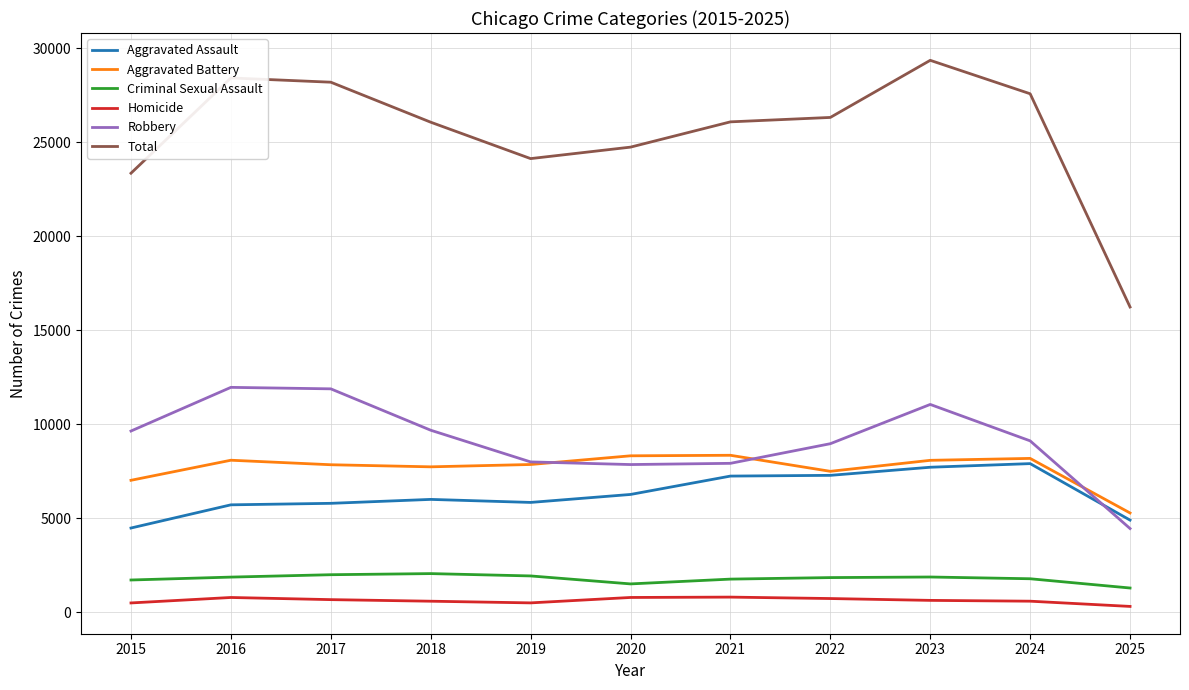

Which series has the widest spread of values?

Total